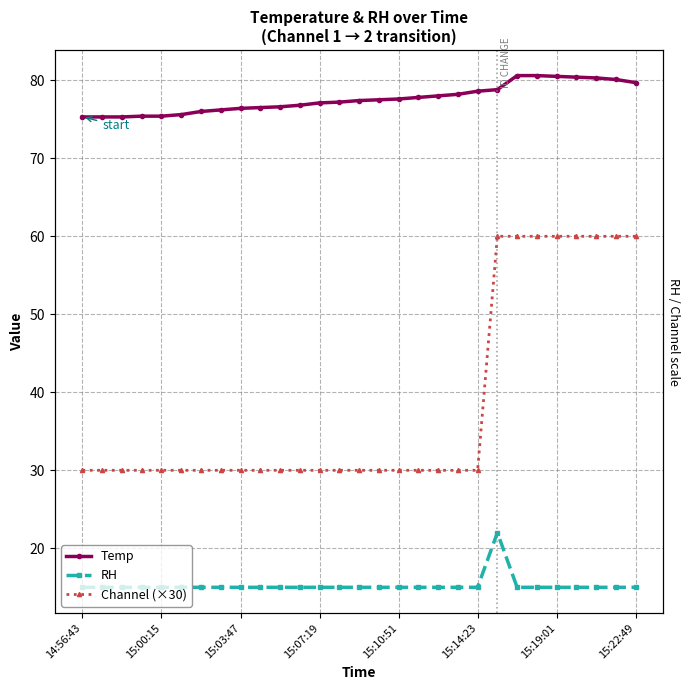

Which category has the lowest value in the Temp series?

14:56:43